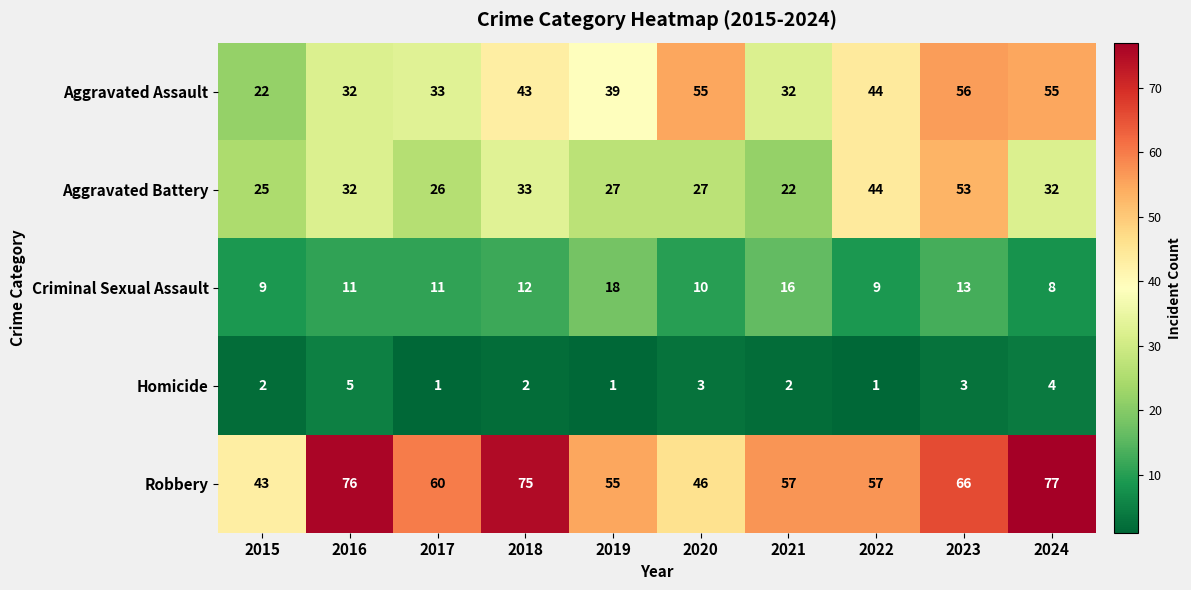

Rank the series by their maximum value, from highest to lowest.

Robbery, Aggravated Assault, Aggravated Battery, Criminal Sexual Assault, Homicide